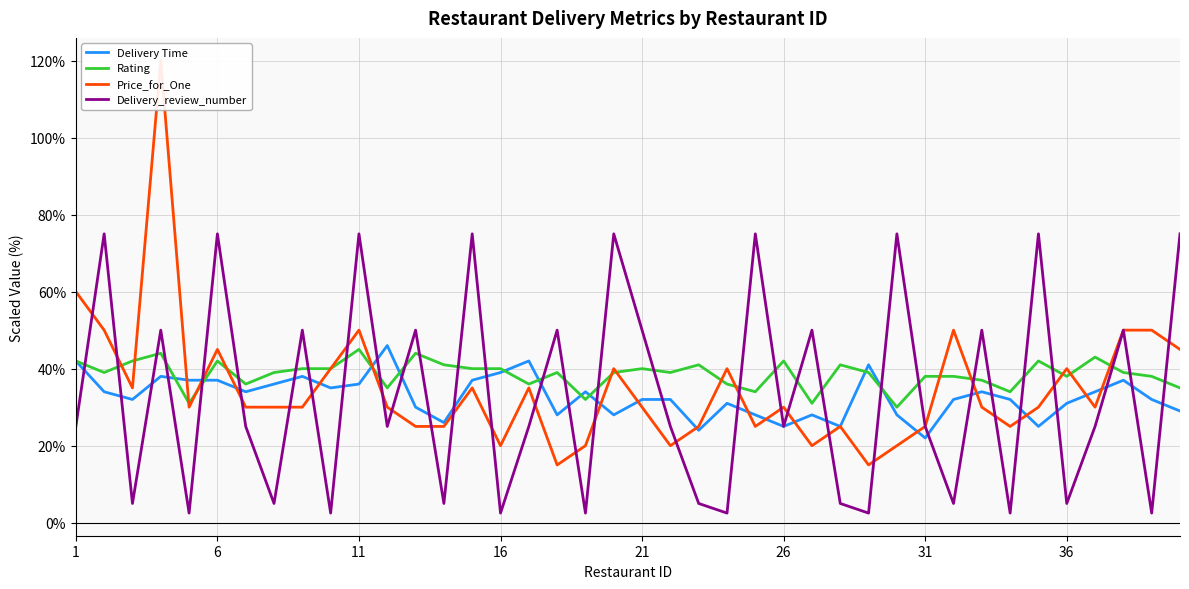

The Delivery_review_number series shows 38.9 at 6. True or false?

False